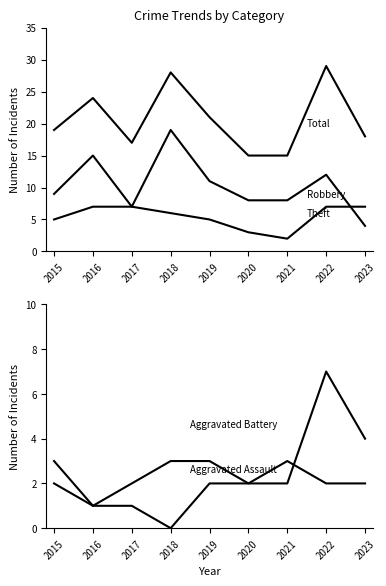

How many Aggravated Assault values are between 1 and 2?

6